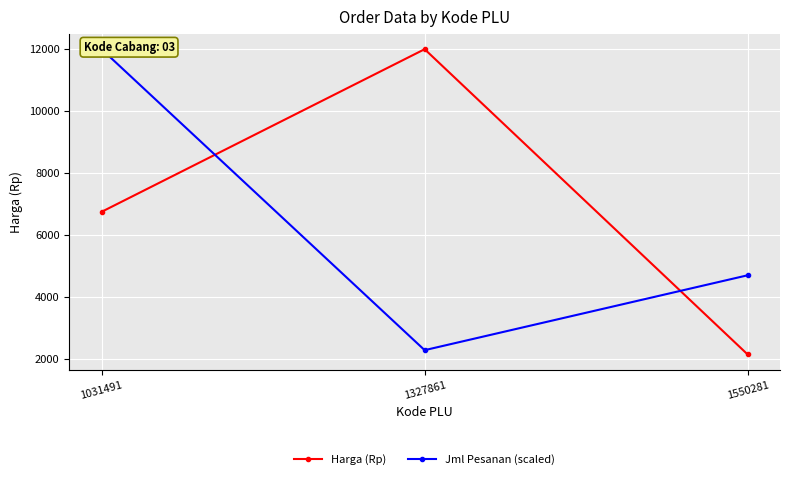

Rank the categories by Harga (Rp) value from highest to lowest.

1327861, 1031491, 1550281